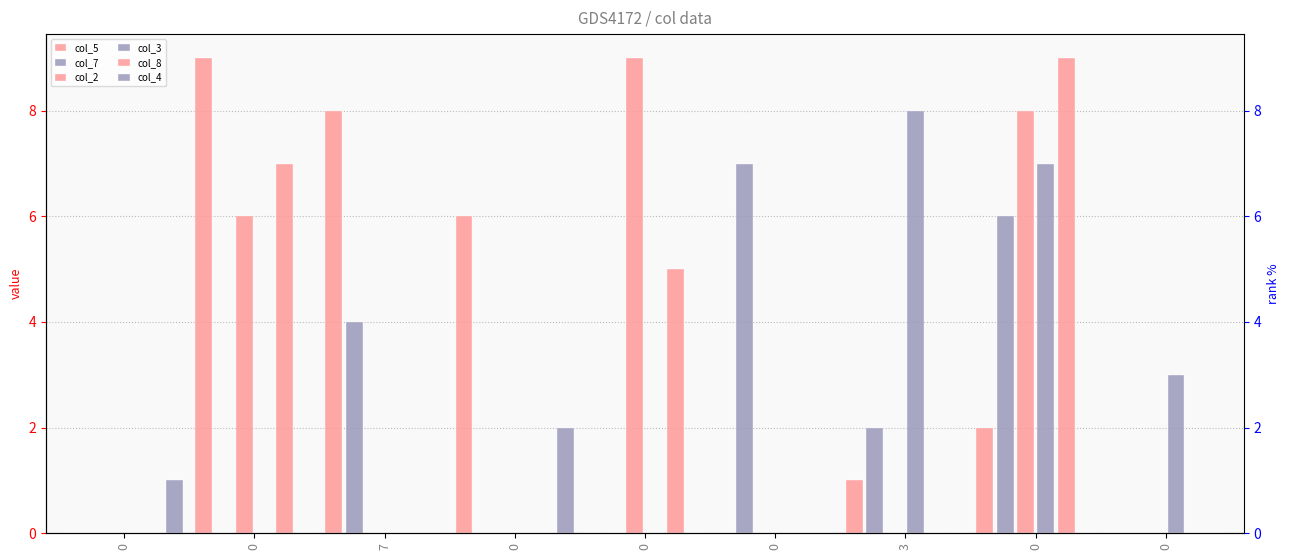

How many groups of bars are there?

9